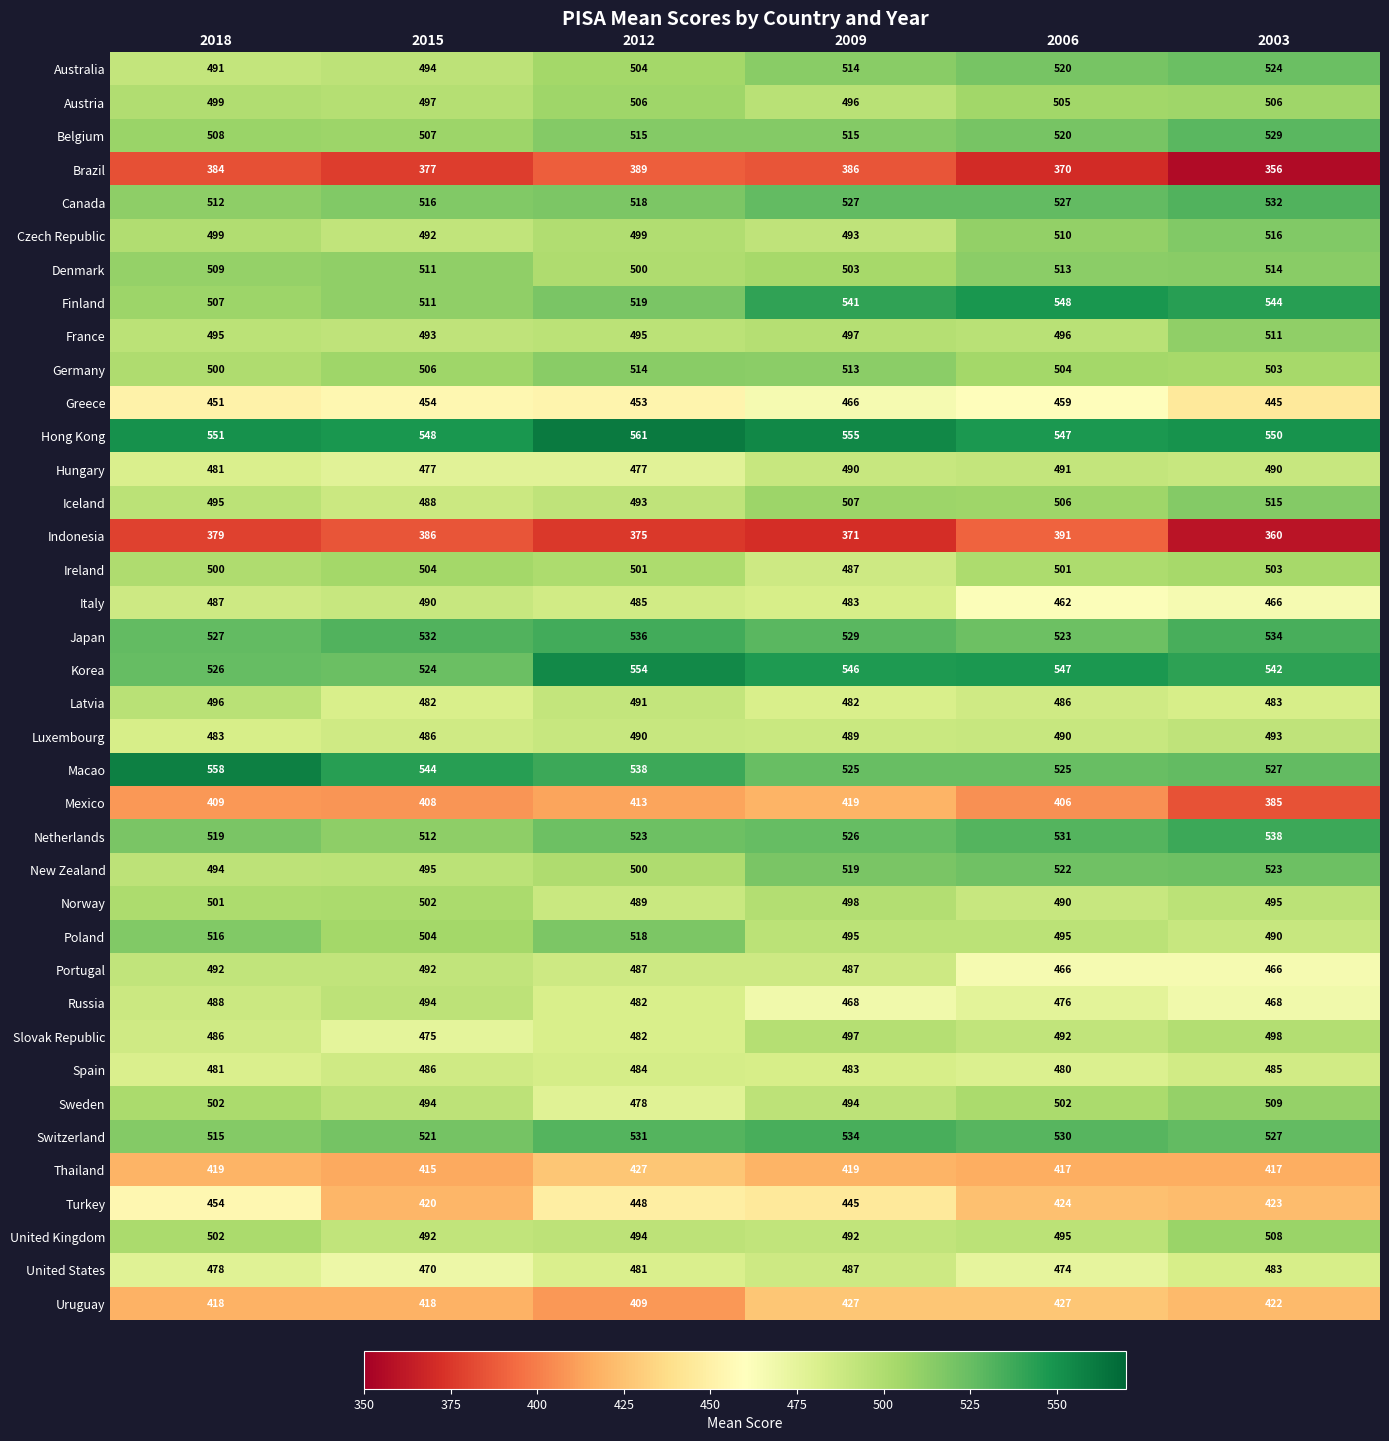

What is the spread (max minus min) of values at 2009?

184